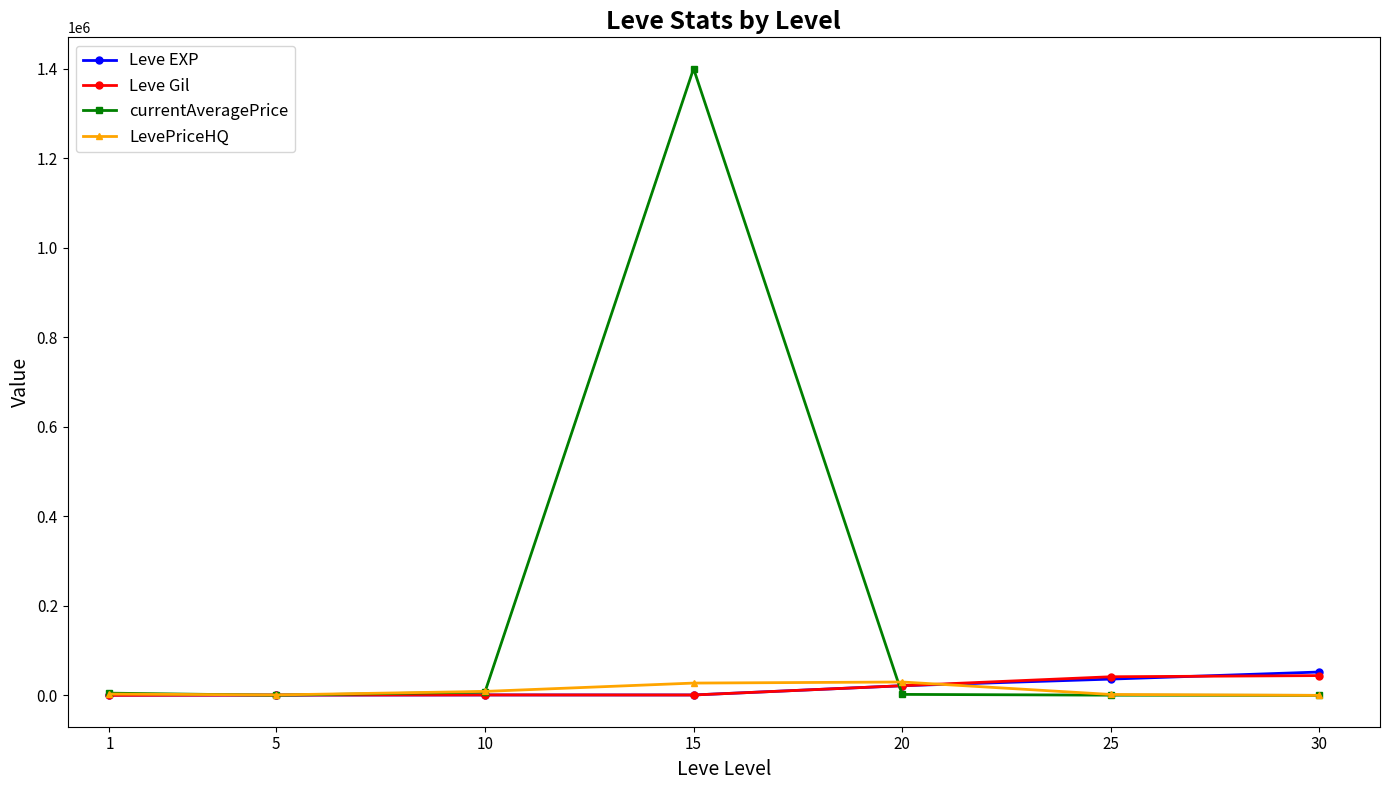

What is the greatest value displayed?

1400000.0